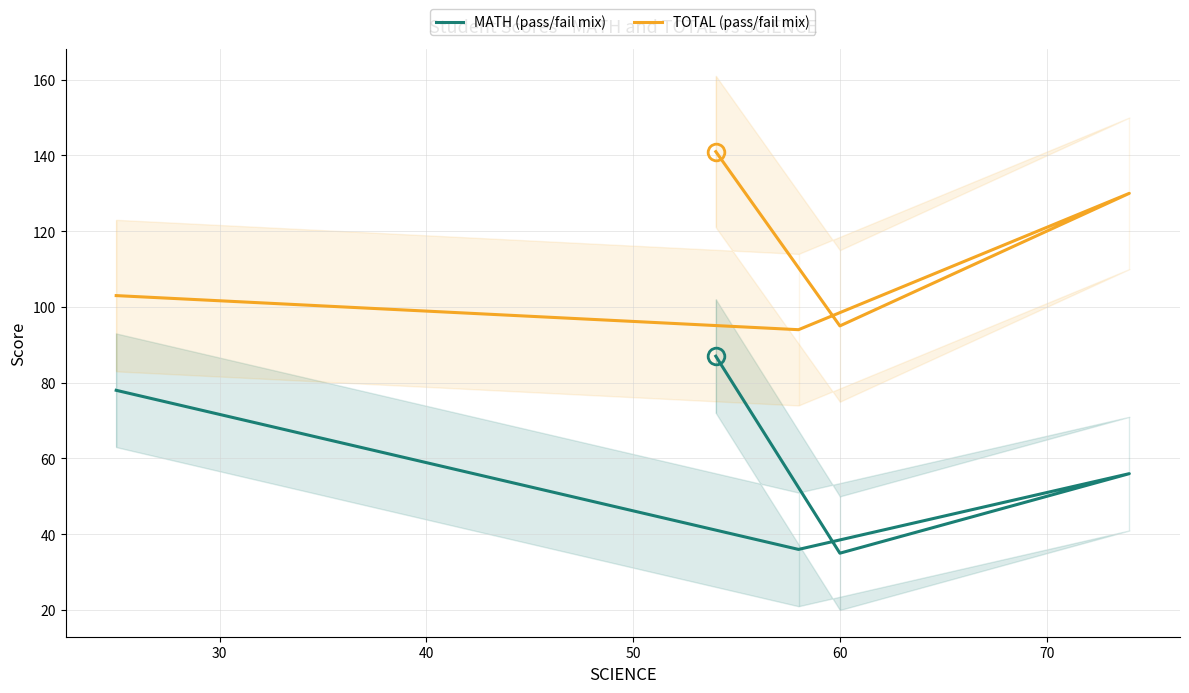

The MATH (pass/fail mix) series shows 127 at 20. True or false?

False